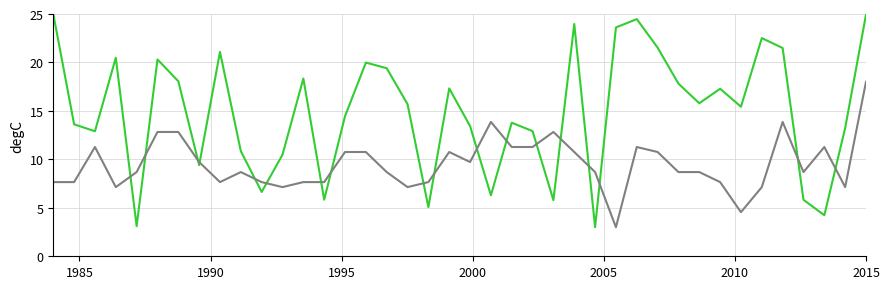

How many lines are shown in the chart?

2